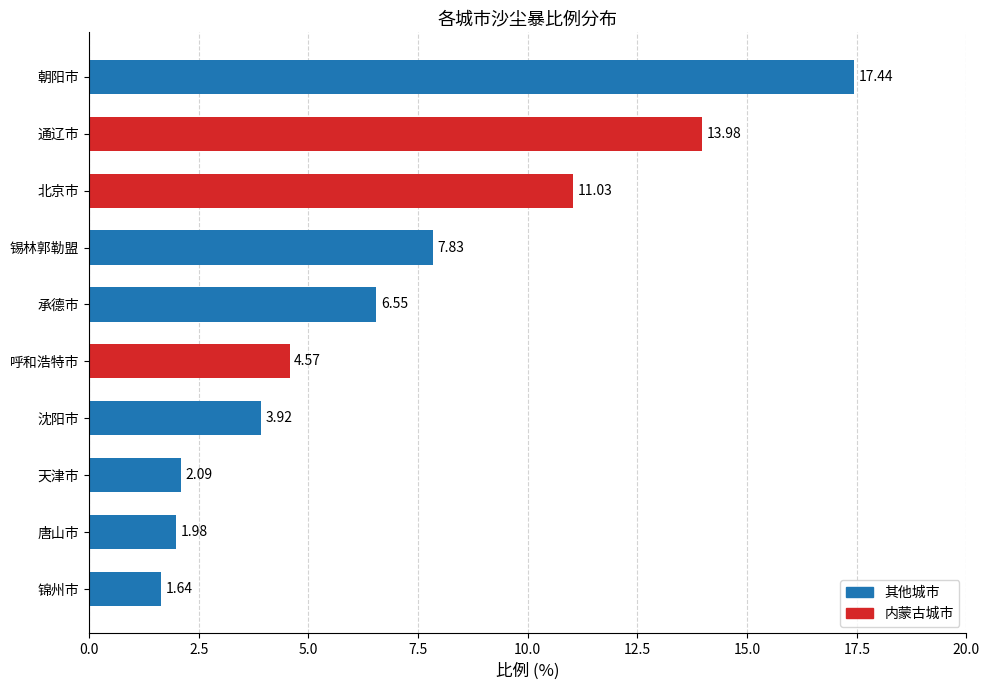

Which label corresponds to the smallest value in the chart?

锦州市